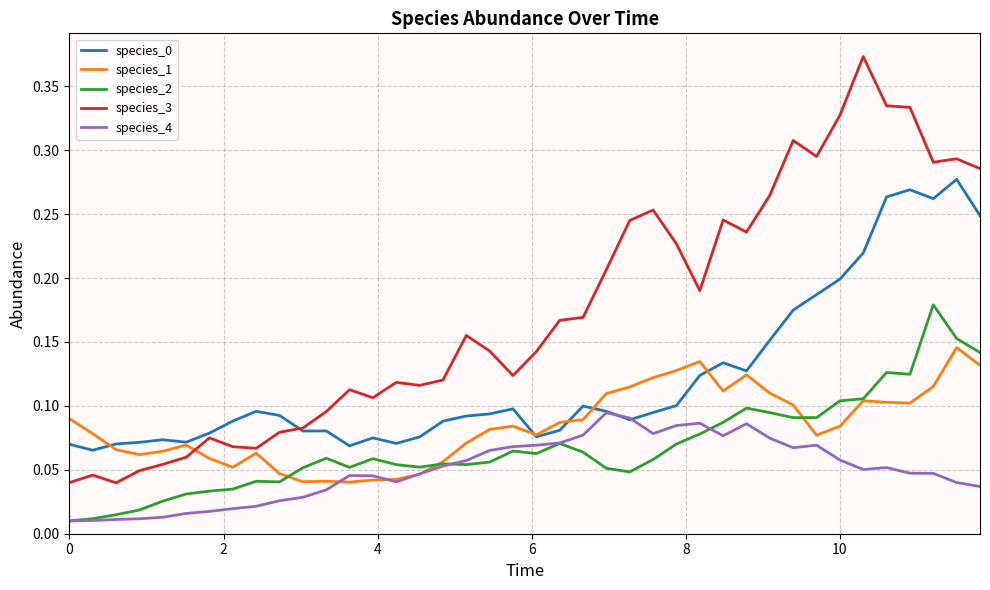

True or false: species_0 and species_2 cross at least once.

False